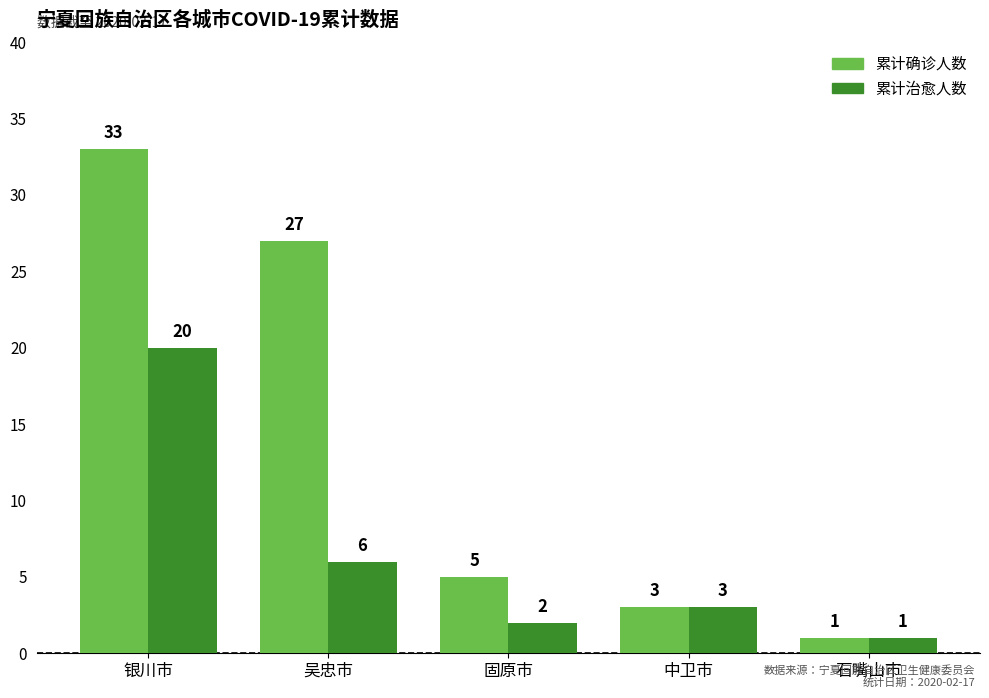

What is the difference between the highest and lowest values at 吴忠市?

21